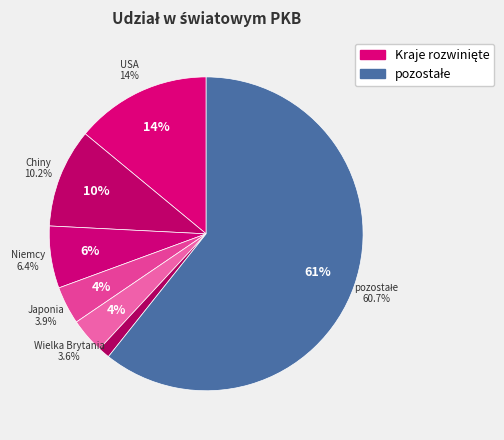

How many segments does this pie chart have?

7